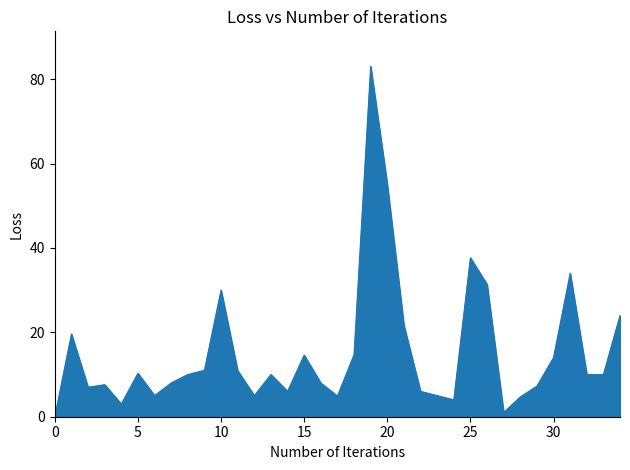

What is the label of the 23rd point from the right?

12